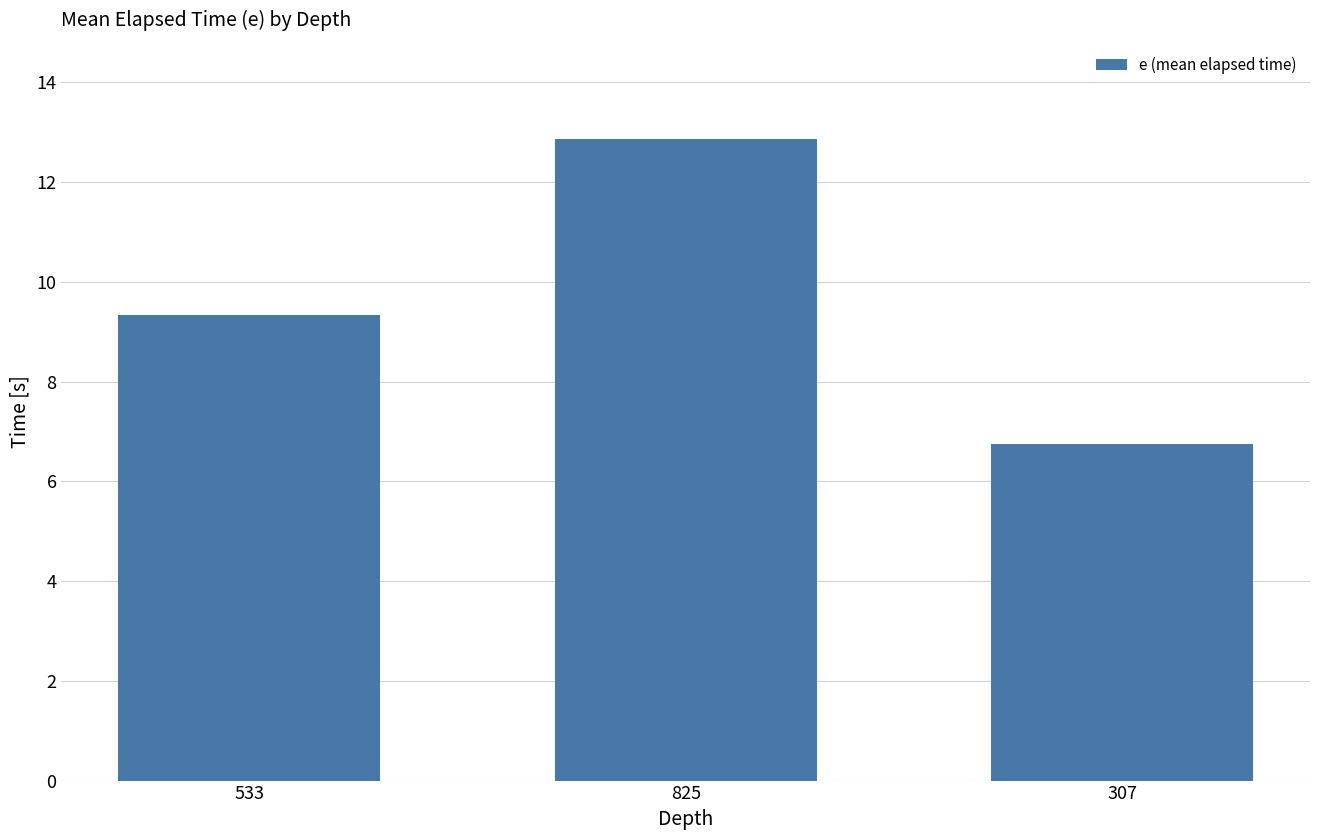

What is the label of the 2nd bar from the left?

825